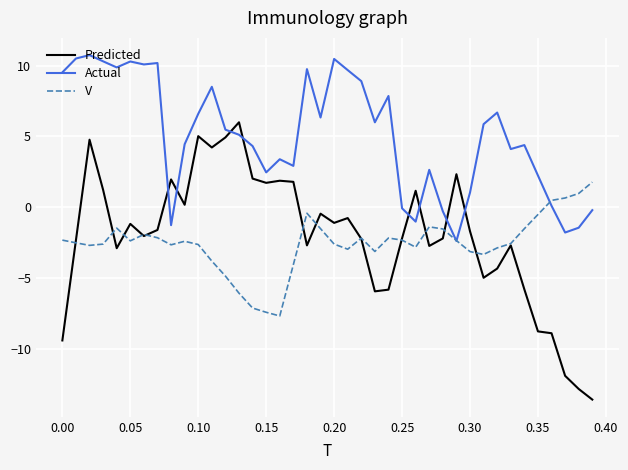

What is the greatest value displayed?

10.8